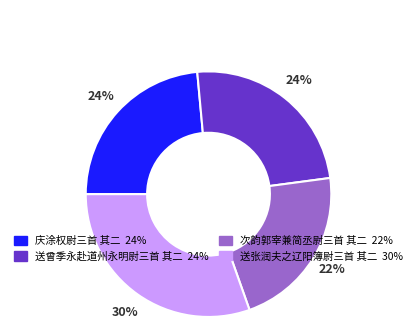

How many slices are in this pie chart?

4